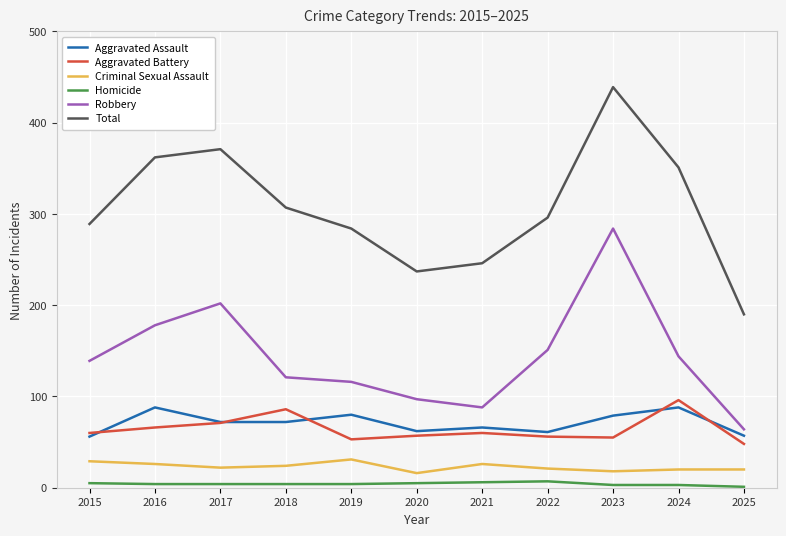

Which series has the largest range (max minus min)?

Total